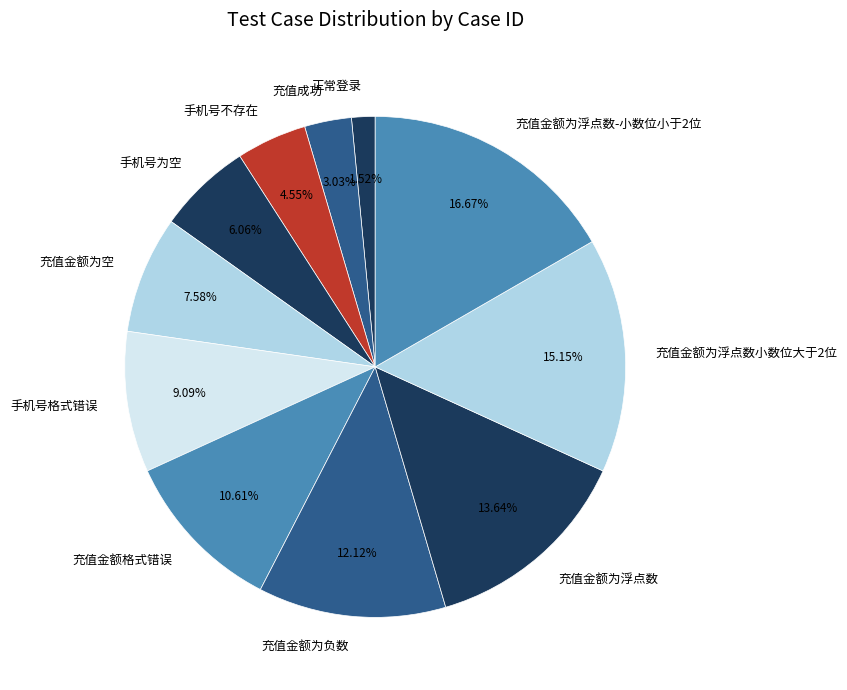

What portion of the pie excludes 充值金额为浮点数?

86.4%